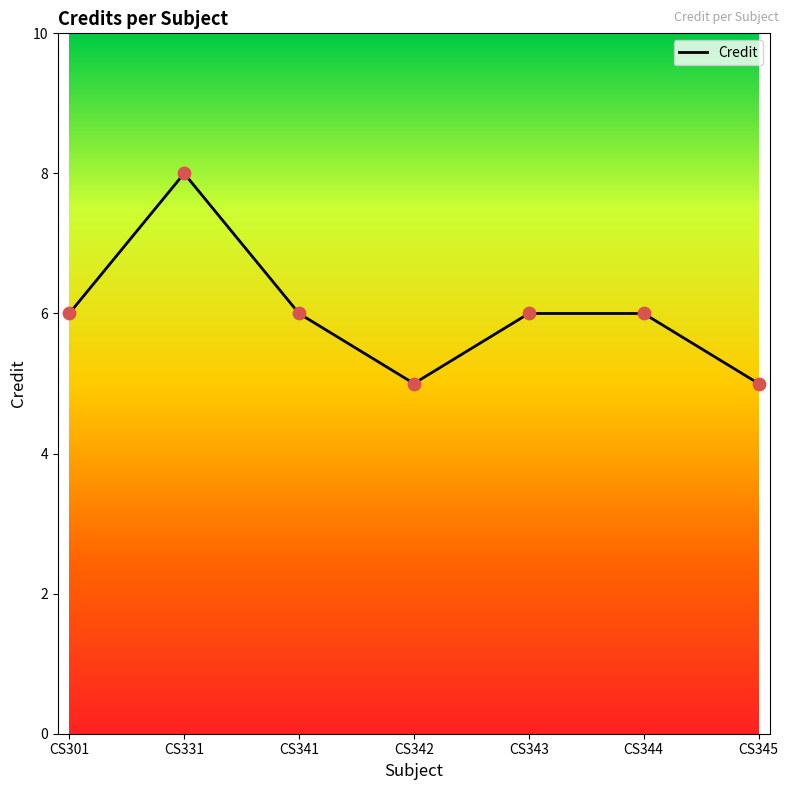

Between CS301 and CS331, which is larger?

CS331